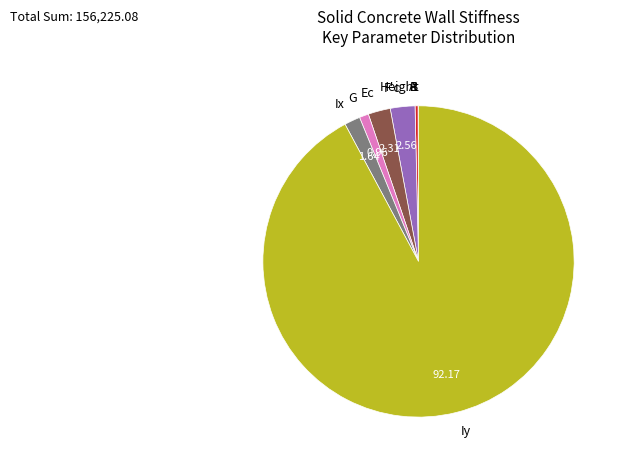

Which category accounts for the majority?

Iy